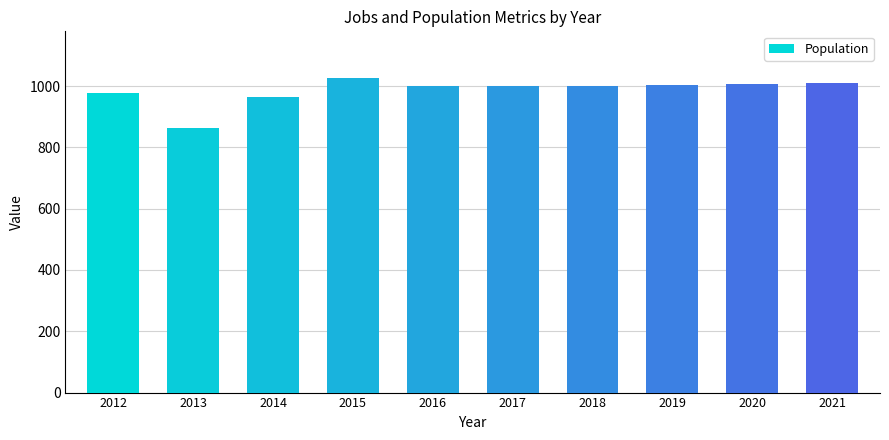

What is the difference between the values at 2013 and 2012?

113